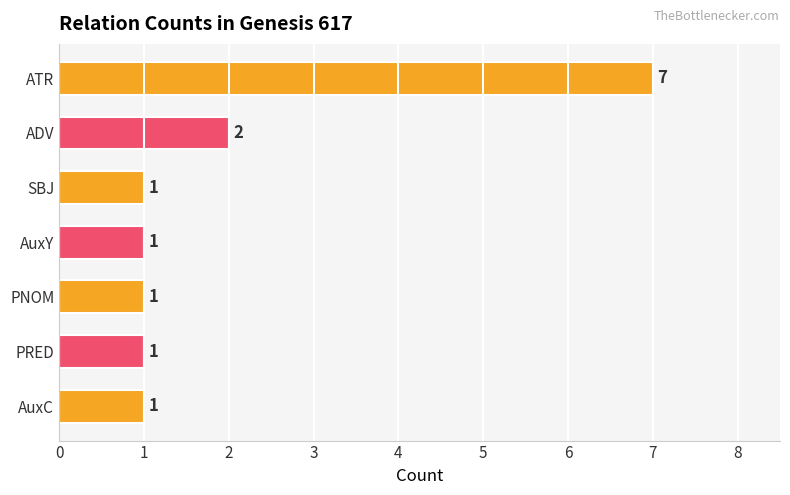

Reading top to bottom, list all the values displayed in this chart.

7	2	1	1	1	1	1